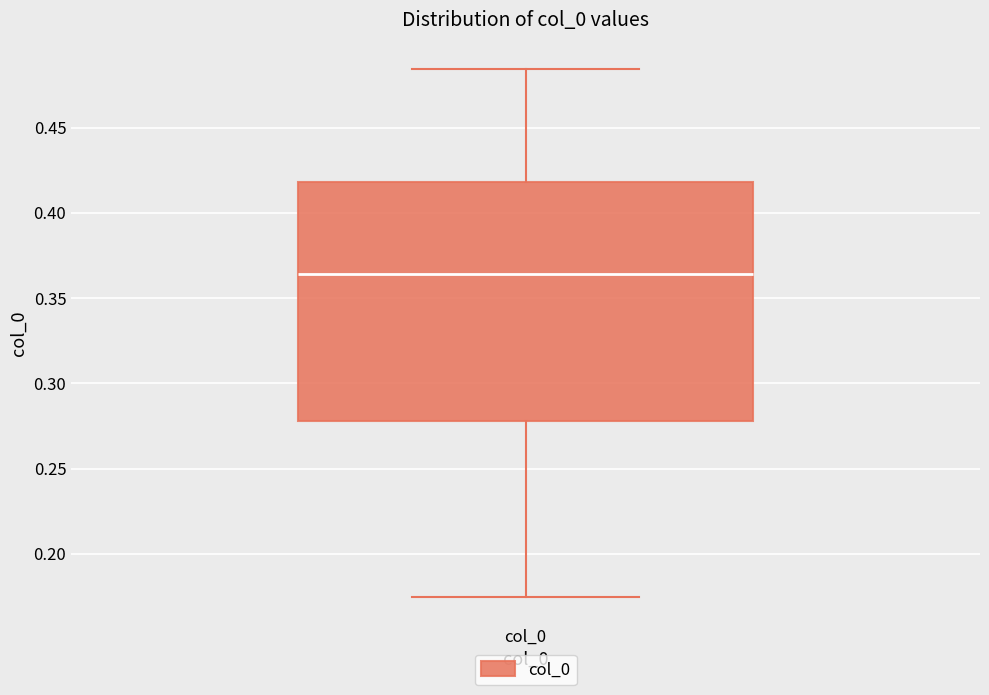

Transcribe this box plot: give where the median line is, the range the box spans, and where the two whiskers end, as read against the y-axis. The values are not printed on the chart, so give them approximately, as read against the axis.

median 0.365, box 0.280 to 0.420, whiskers 0.175 to 0.485